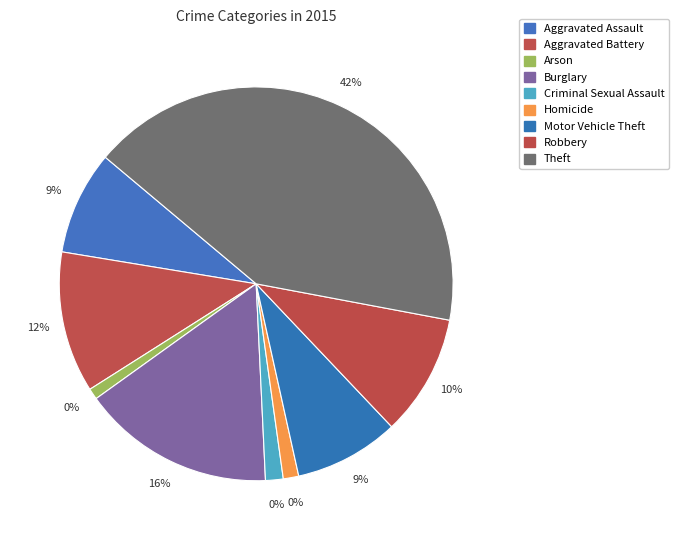

Approximately how many times larger is the value at Robbery compared to Motor Vehicle Theft?

1.2